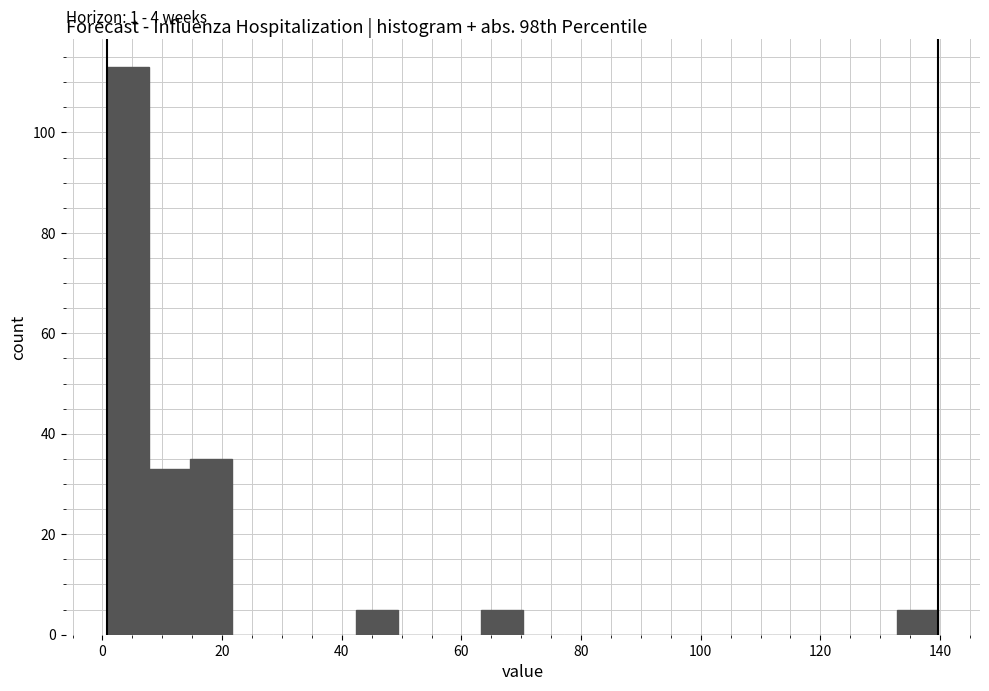

Read against the x-axis, roughly where is the centre of the tallest bar?

4